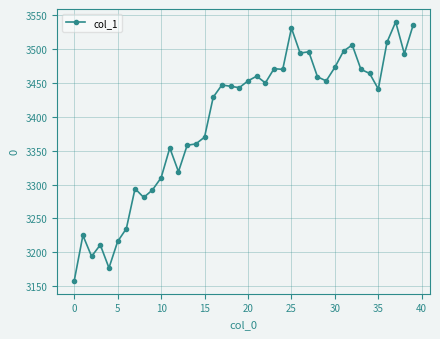

What is the greatest value displayed?

3540